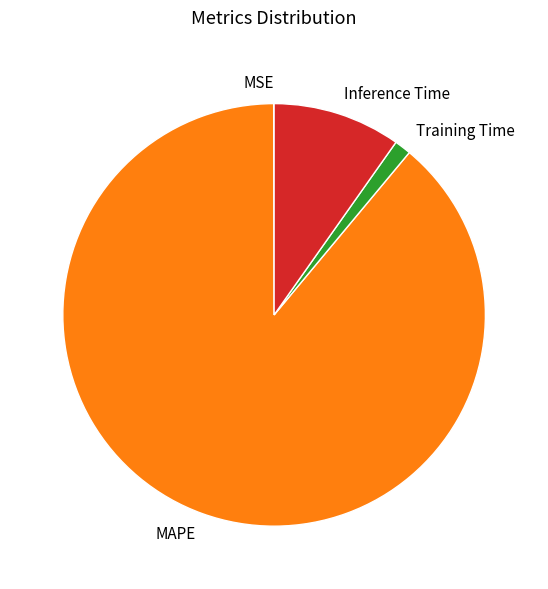

The Inference Time slice represents 1% of the pie. True or false?

False